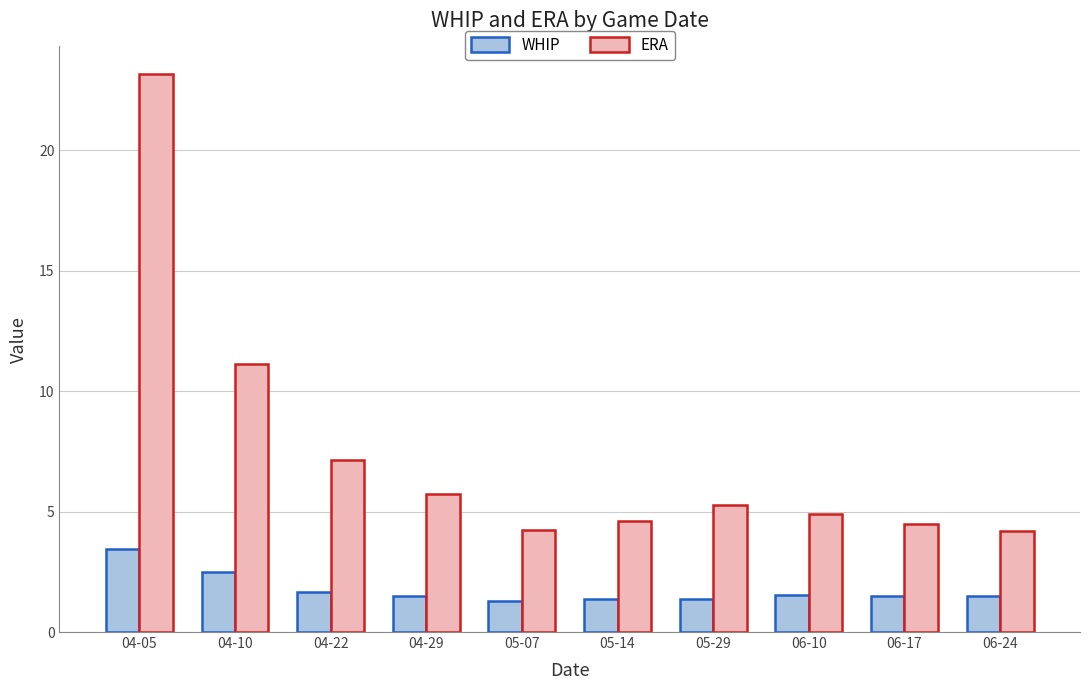

What is the value of the ERA bar at the 1st from the left?

23.1